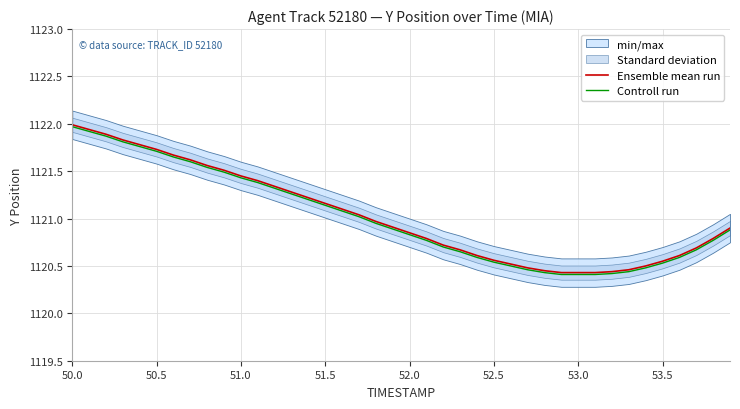

Is it true that Ensemble mean run equals 1752.3 at 53.0?

False